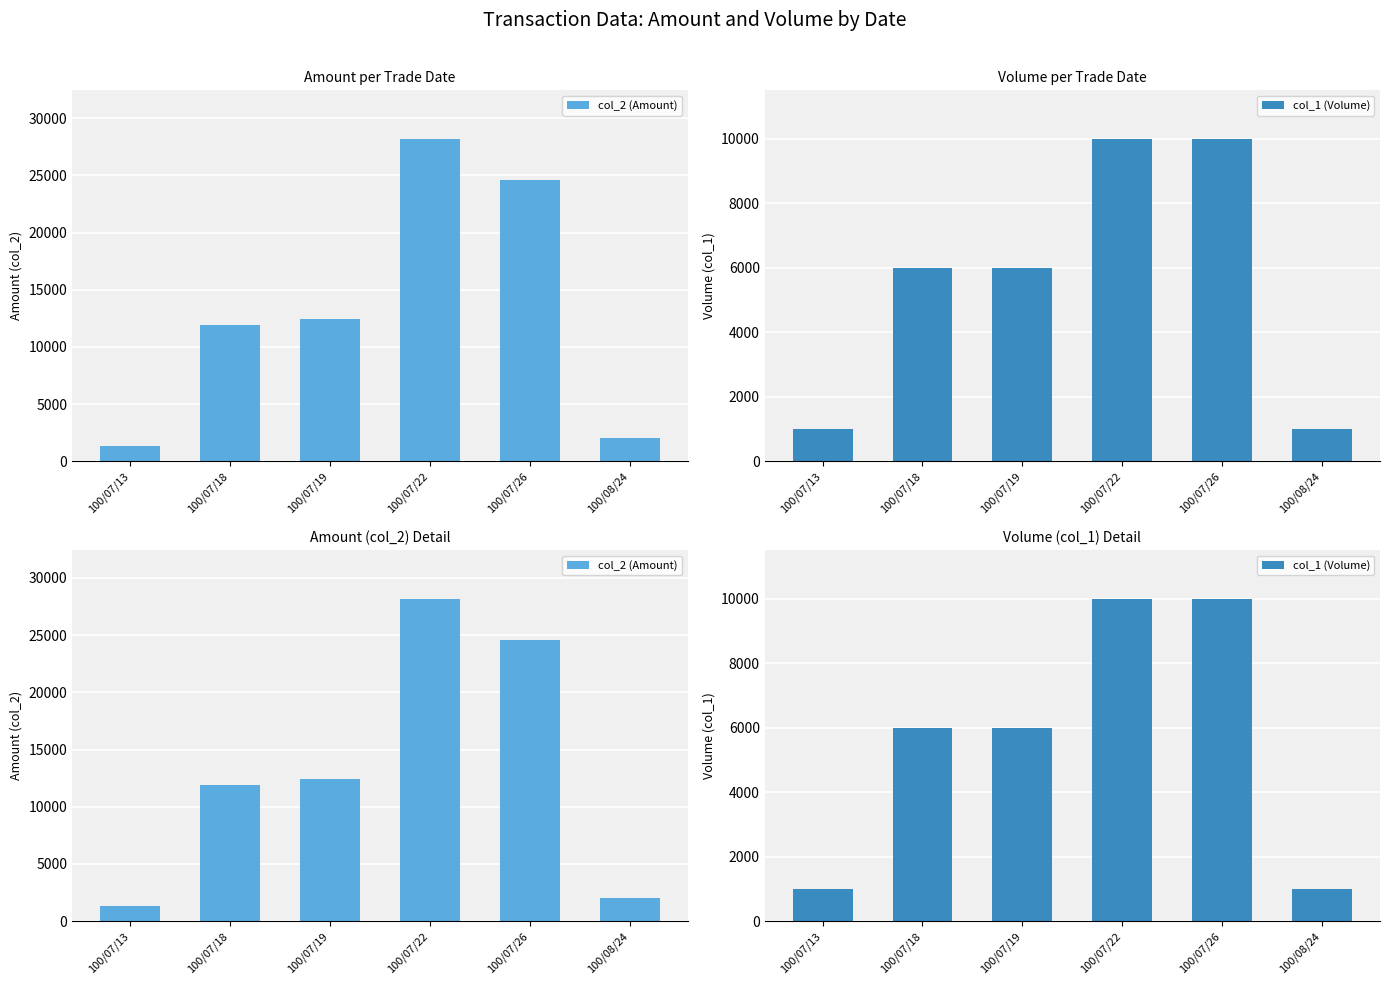

What is the value of the col_1 (Volume) bar at the 5th from the left?

10000